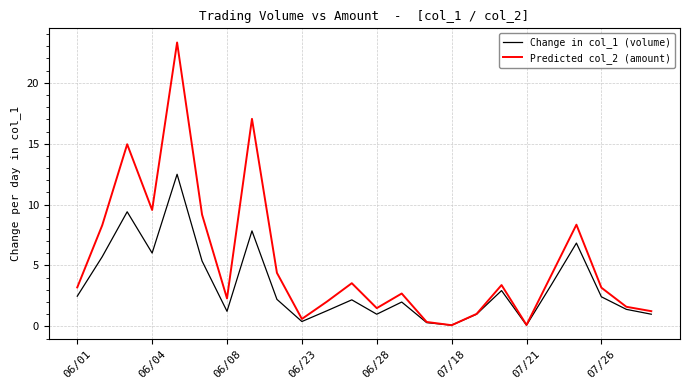

List the series in order of their overall mean, lowest first.

Change in col_1 (volume), Predicted col_2 (amount)